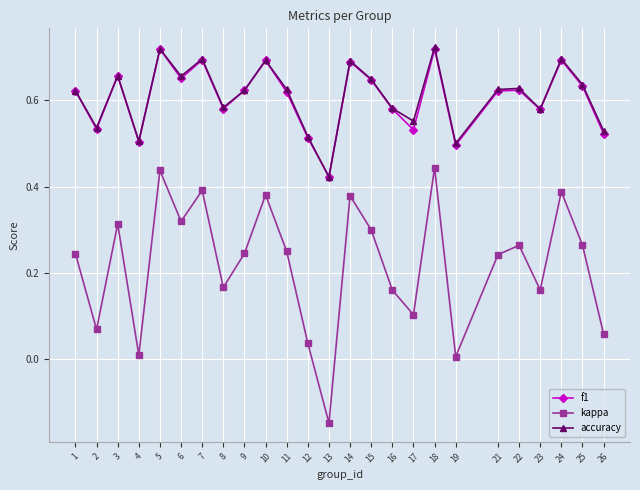

Which series has the largest range (max minus min)?

kappa